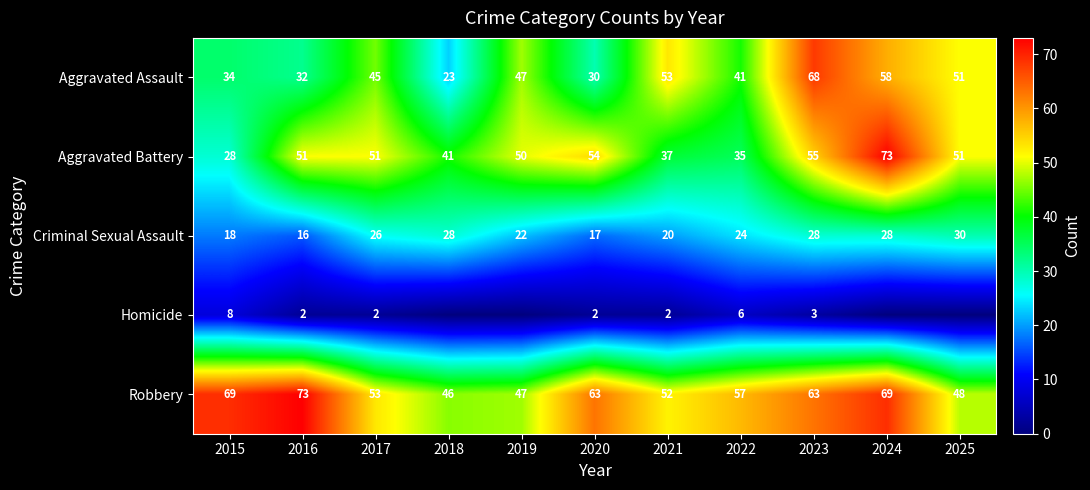

Is the value of Robbery at 2016 greater than the value of Criminal Sexual Assault at 2018?

Yes